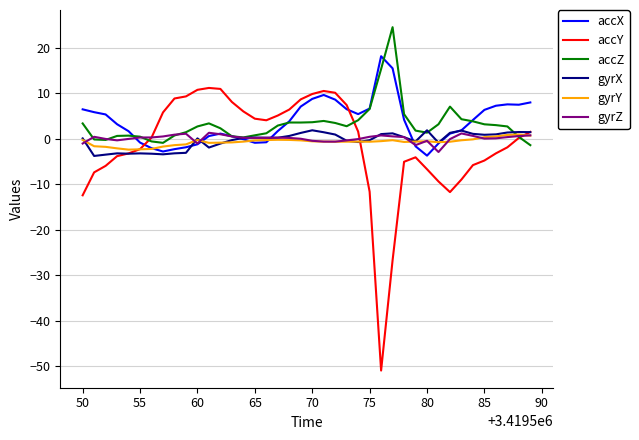

What is the smallest value displayed?

-51.0